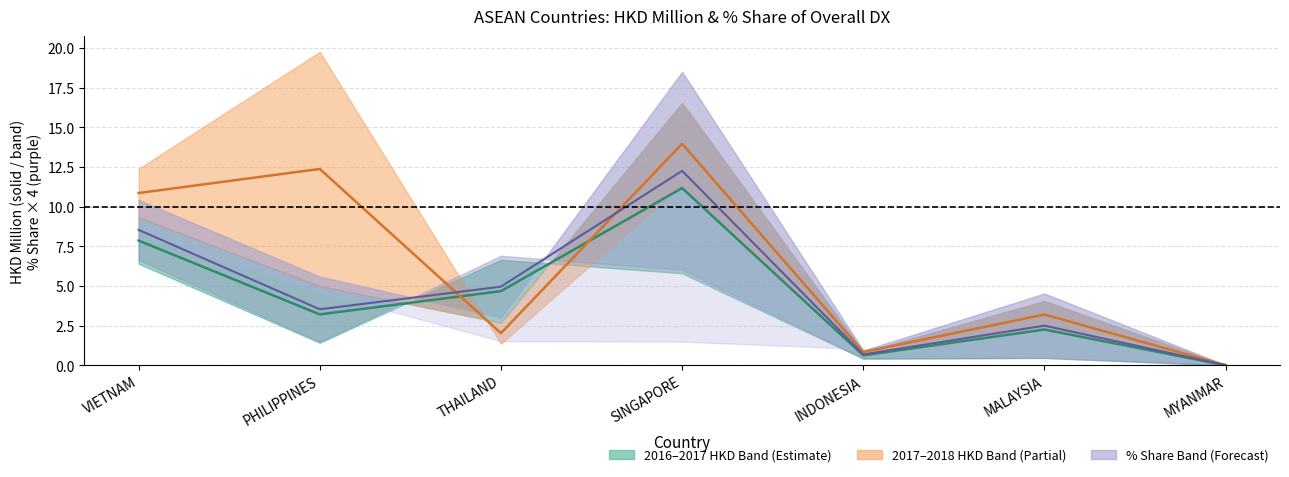

At which label does 2017–2018 Mid first exceed 3?

VIETNAM